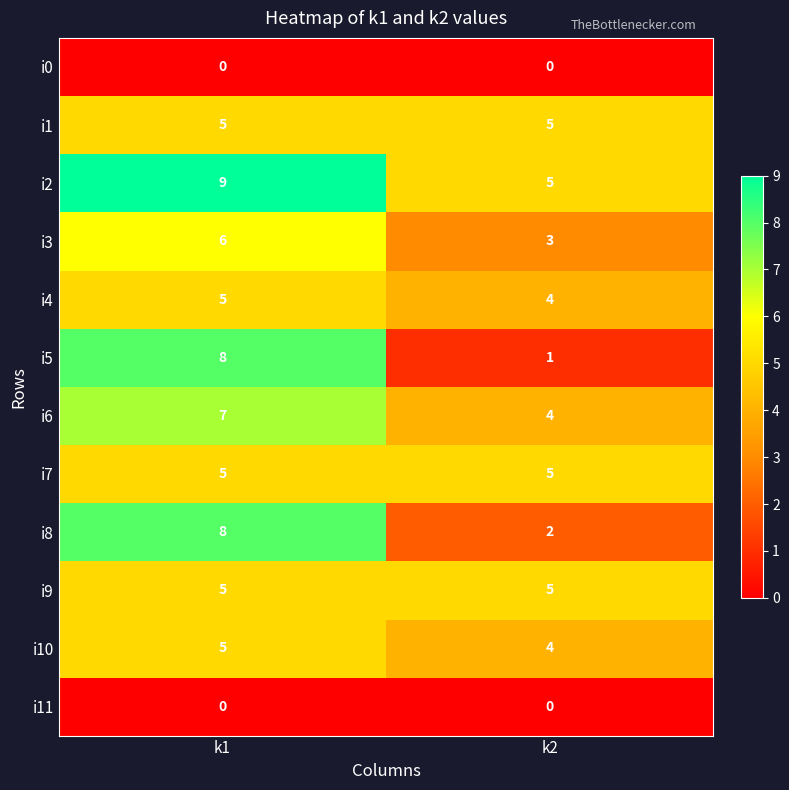

What is the difference between the i3 values at k1 and k2?

3